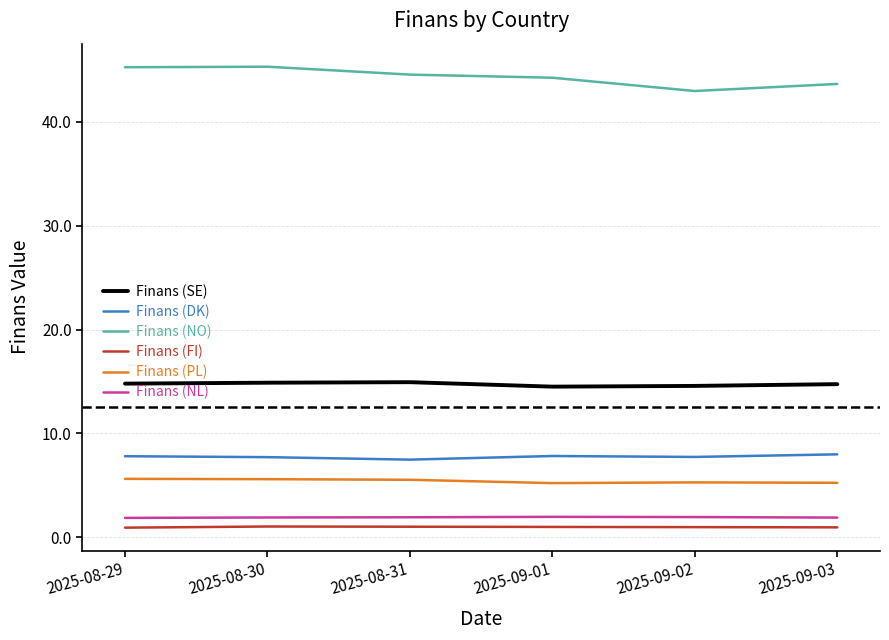

Rank the series at 2025-09-01 from highest to lowest value.

Finans (NO), Finans (SE), Finans (DK), Finans (PL), Finans (NL), Finans (FI)